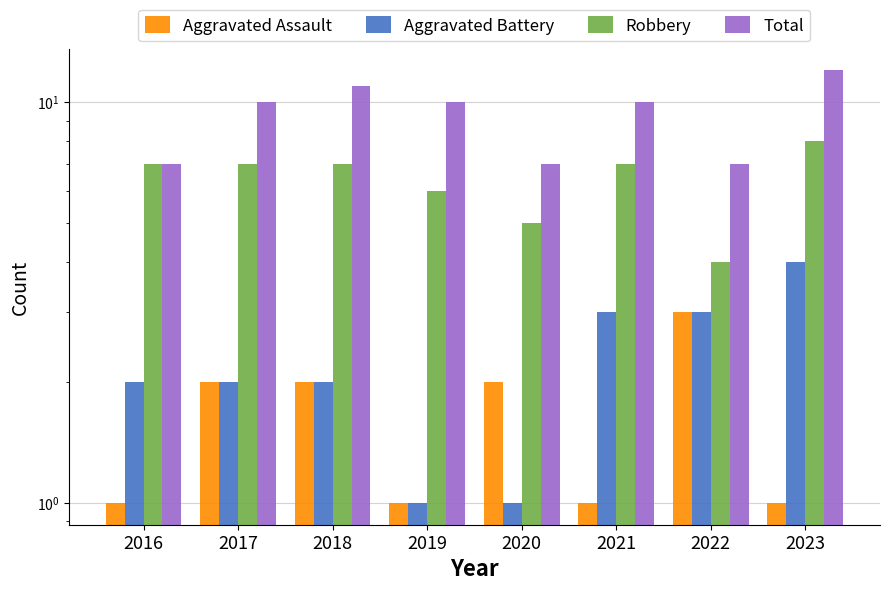

At which label is Aggravated Assault closest to 2?

2017